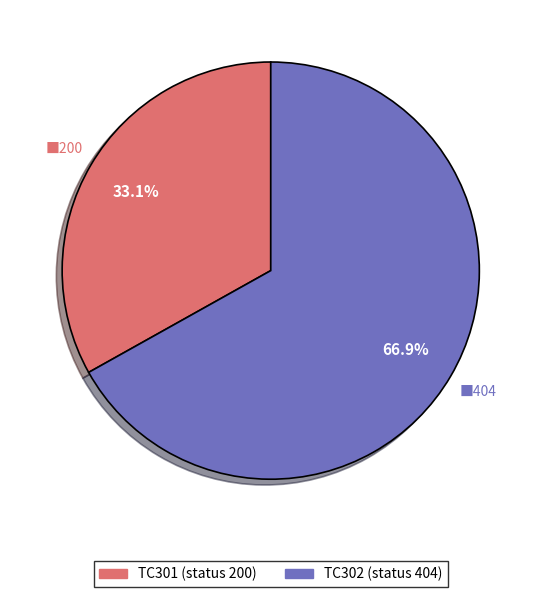

To the nearest percent, what portion does TC301 represent?

33%